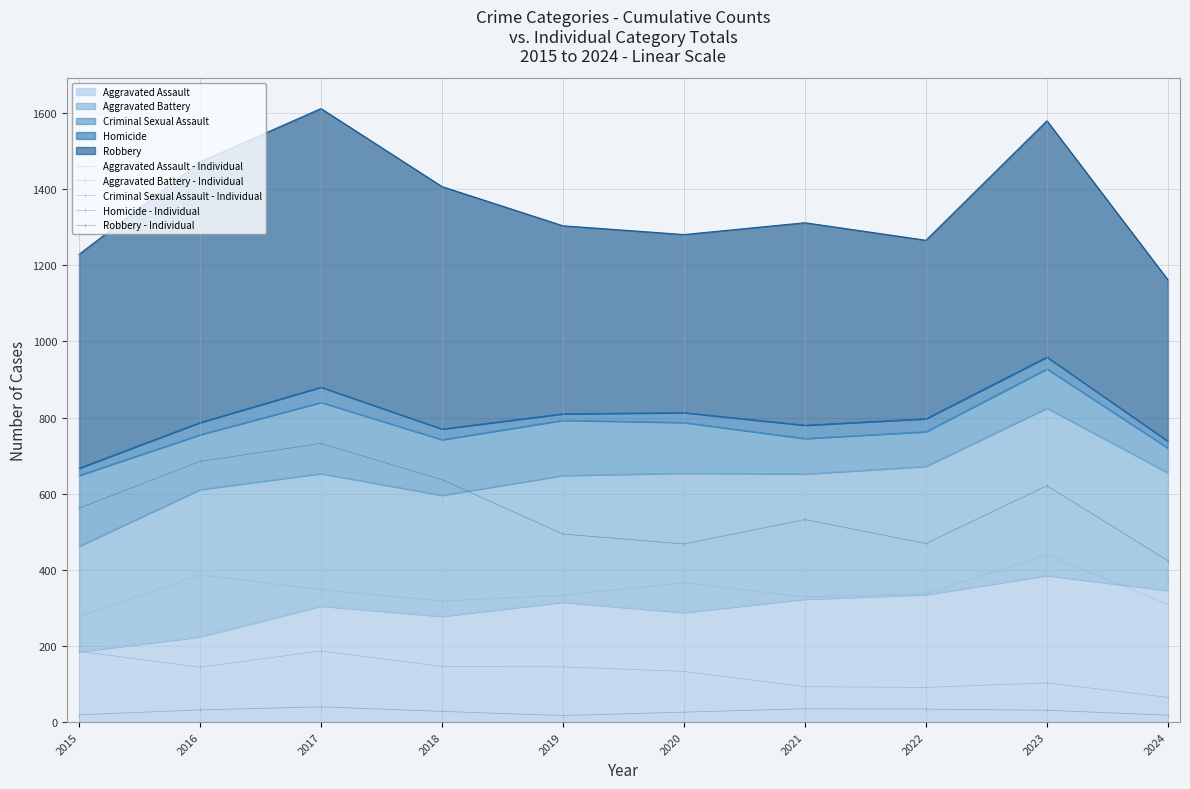

At 2022, list the series in order from smallest to largest.

Homicide - Individual, Criminal Sexual Assault - Individual, Aggravated Assault - Individual, Aggravated Battery - Individual, Robbery - Individual